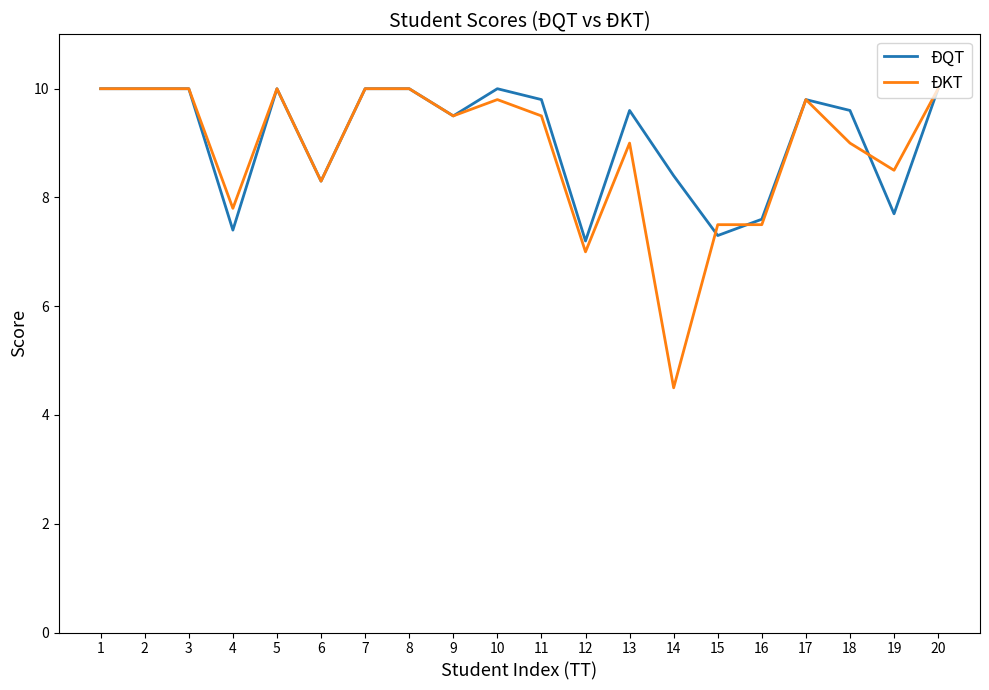

What is the spread (max minus min) of values at 16?

0.1